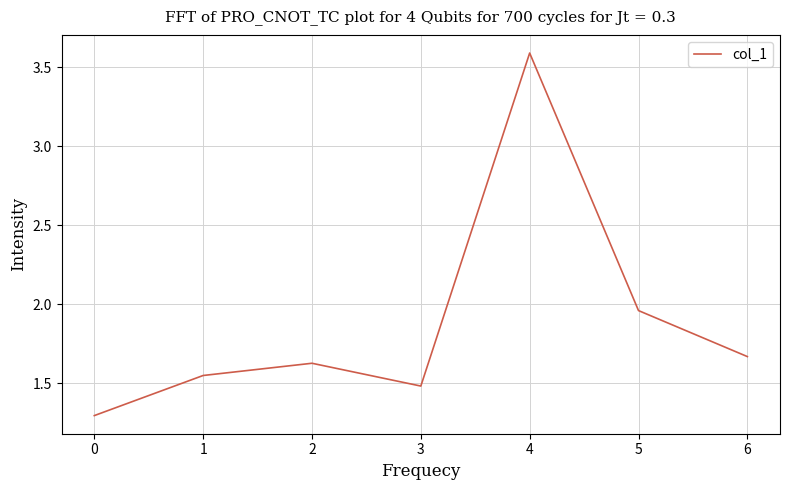

What is the difference between the maximum and minimum values?

2.3